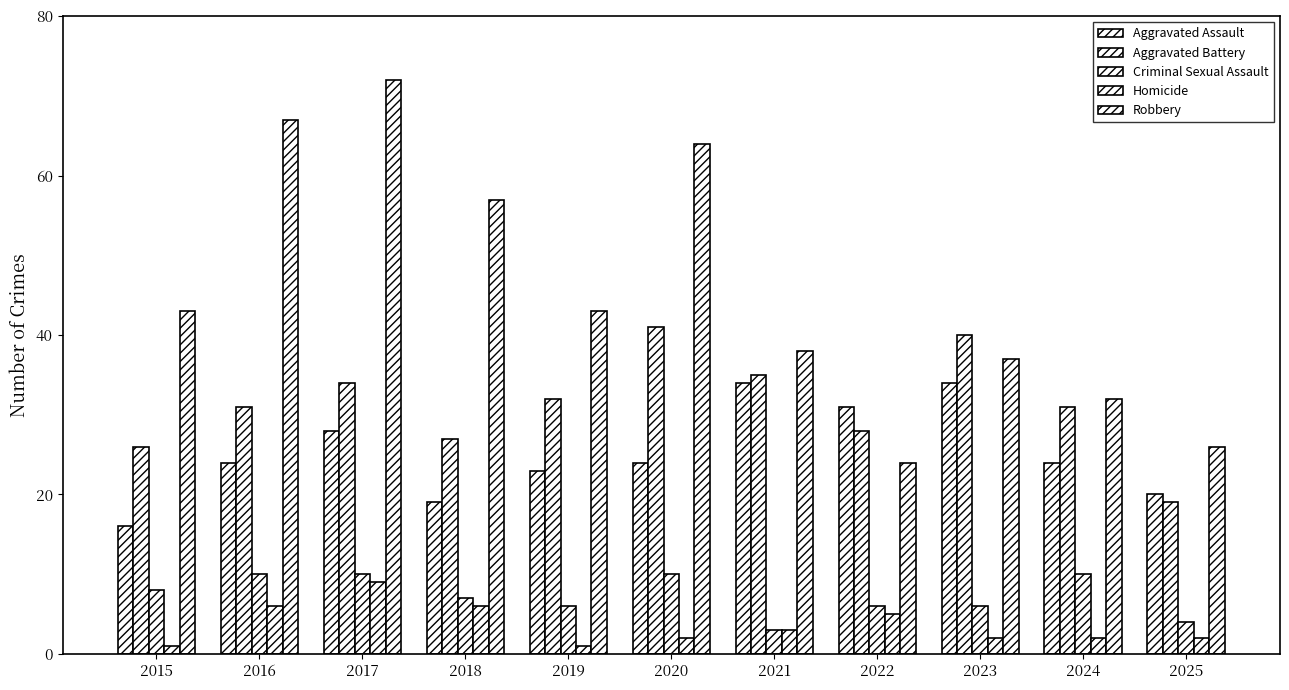

What is the average value of the Aggravated Assault series?

25